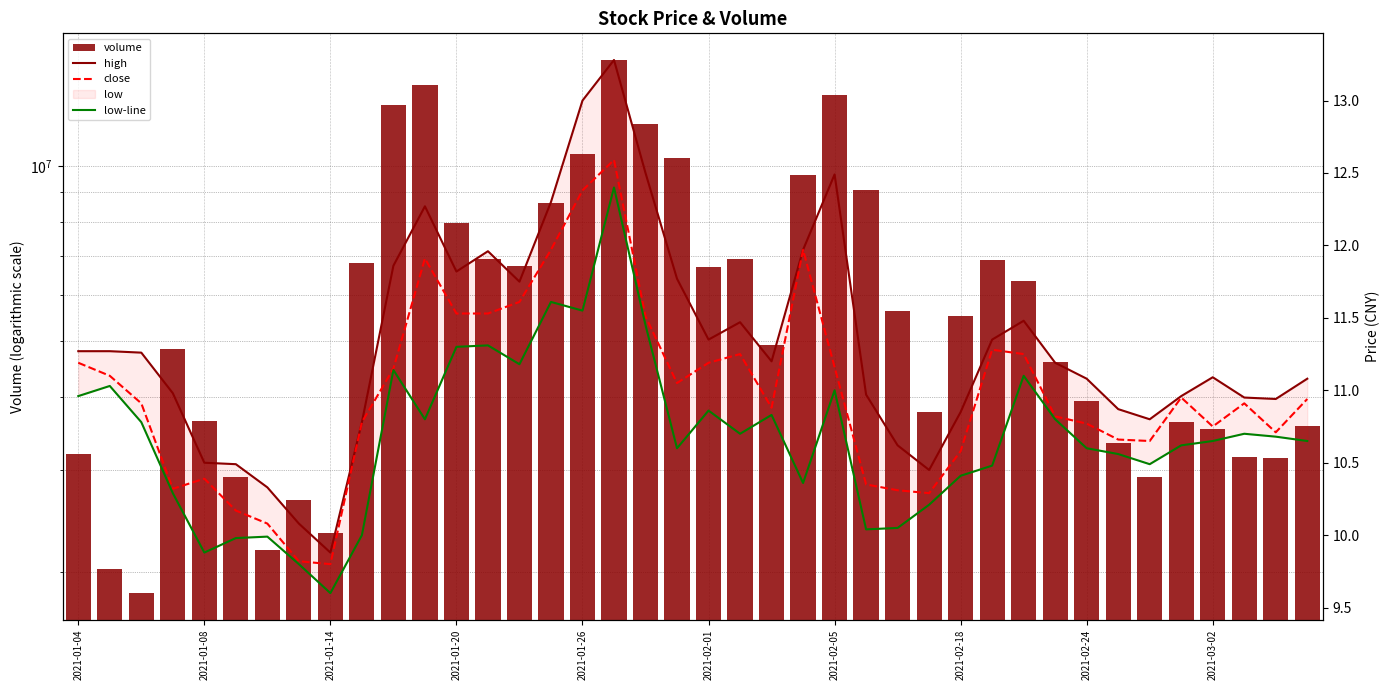

The volume series shows 3340668.0 at 33. True or false?

True